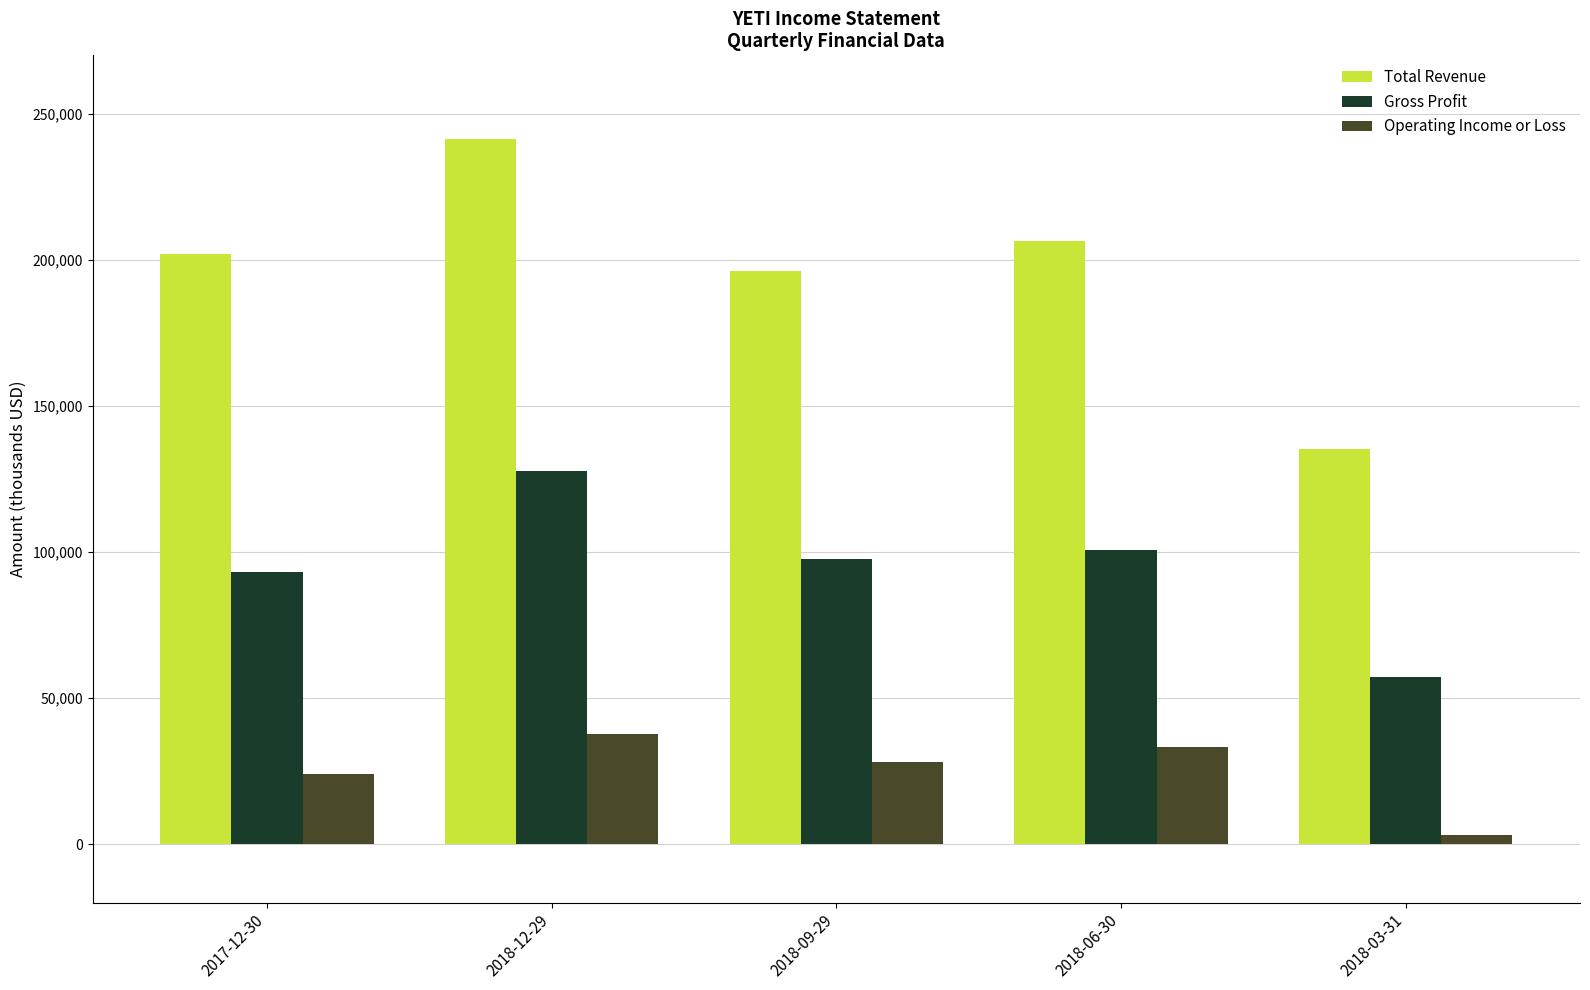

Is the value of Gross Profit at 2018-06-30 greater than the value of Operating Income or Loss at 2018-12-29?

Yes